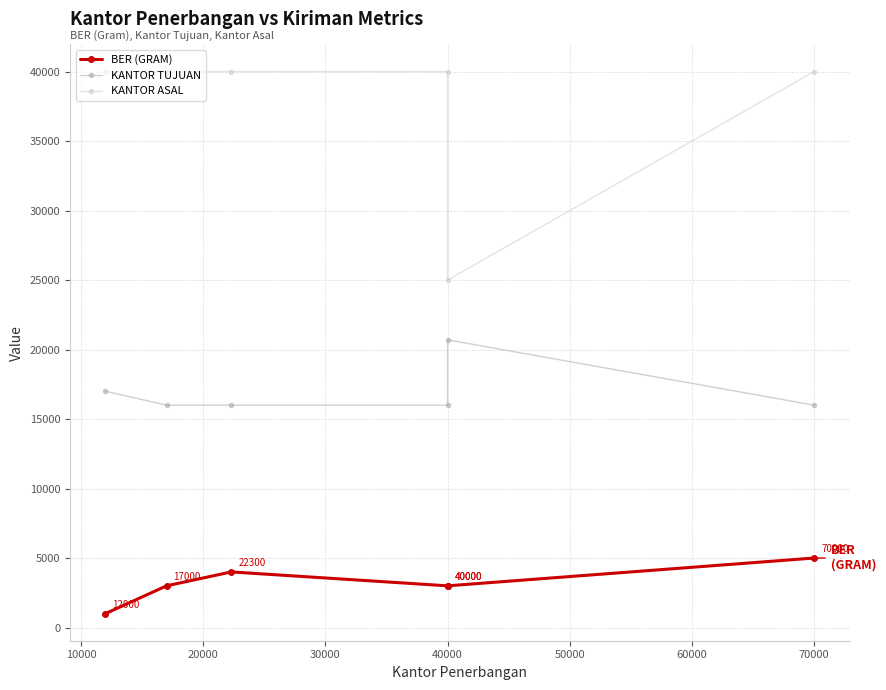

The value of BER (GRAM) at 40000 is 3000. True or false?

True